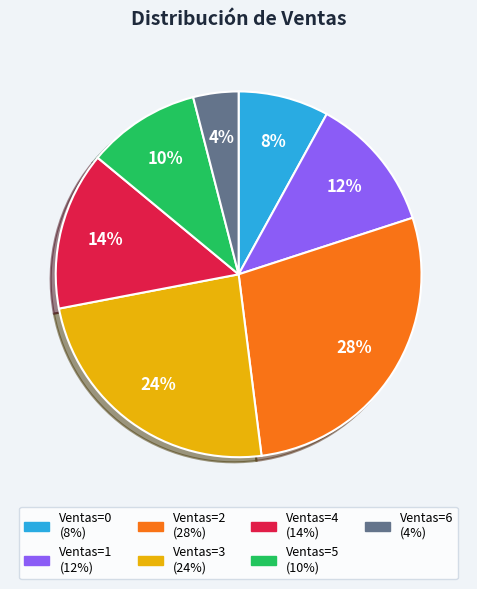

To the nearest percent, what is the difference between the largest and smallest slice percentages?

24%